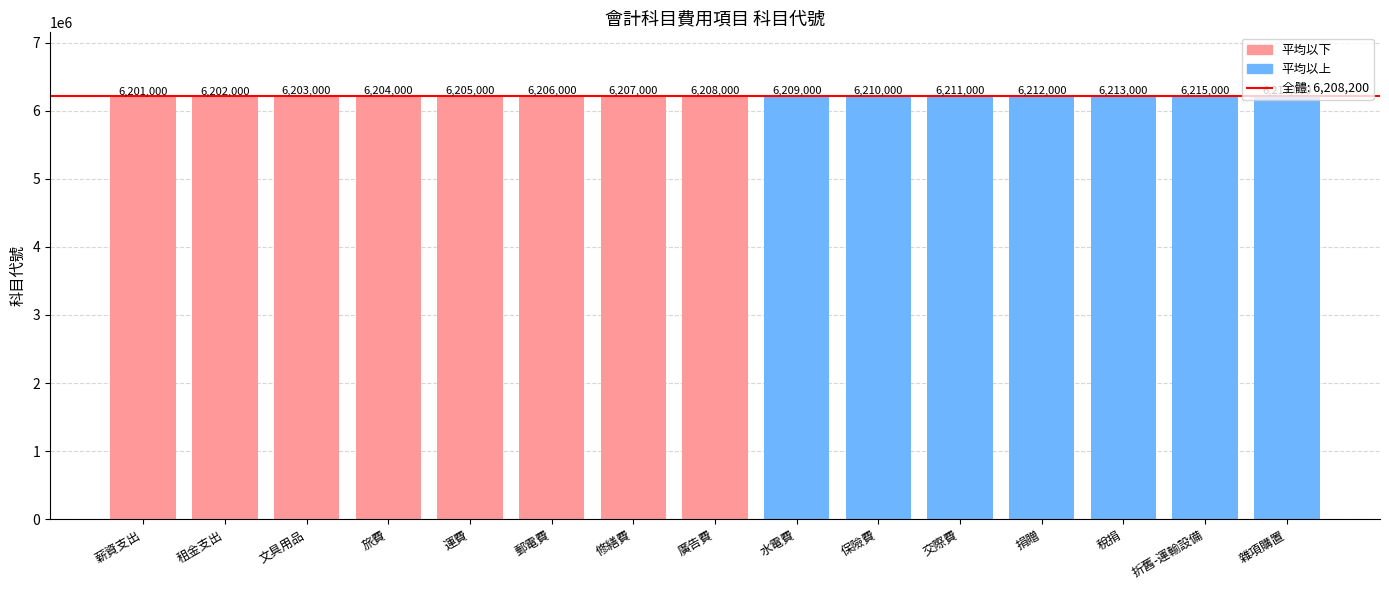

List the labels in order of value, smallest first.

薪資支出, 租金支出, 文具用品, 旅費, 運費, 郵電費, 修繕費, 廣告費, 水電費, 保險費, 交際費, 捐贈, 稅捐, 折舊-運輸設備, 雜項購置